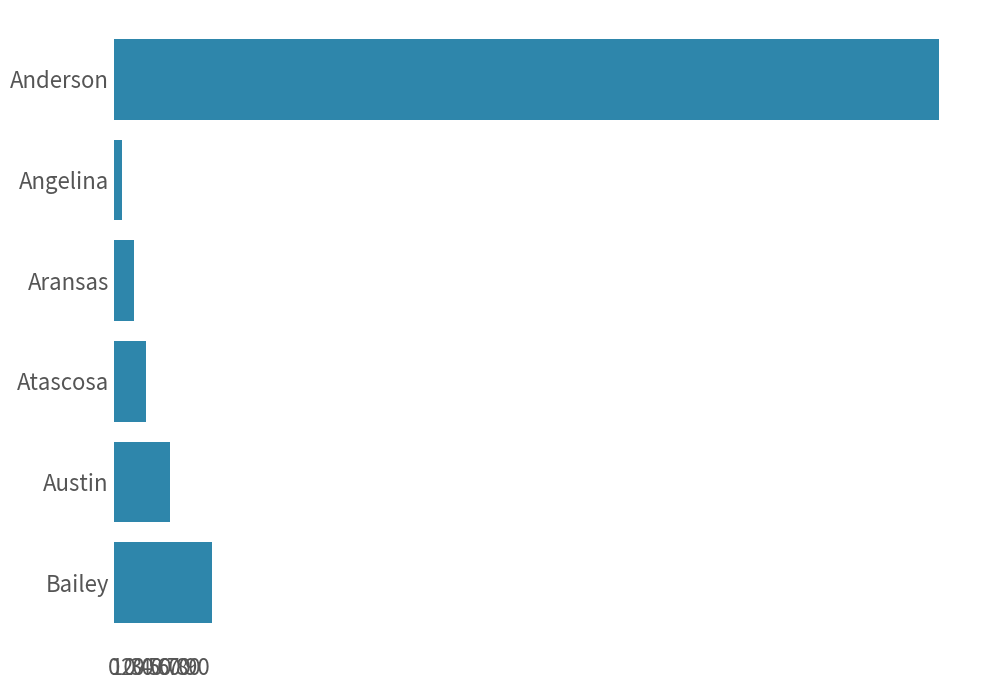

What is the difference between the maximum and minimum values?

878